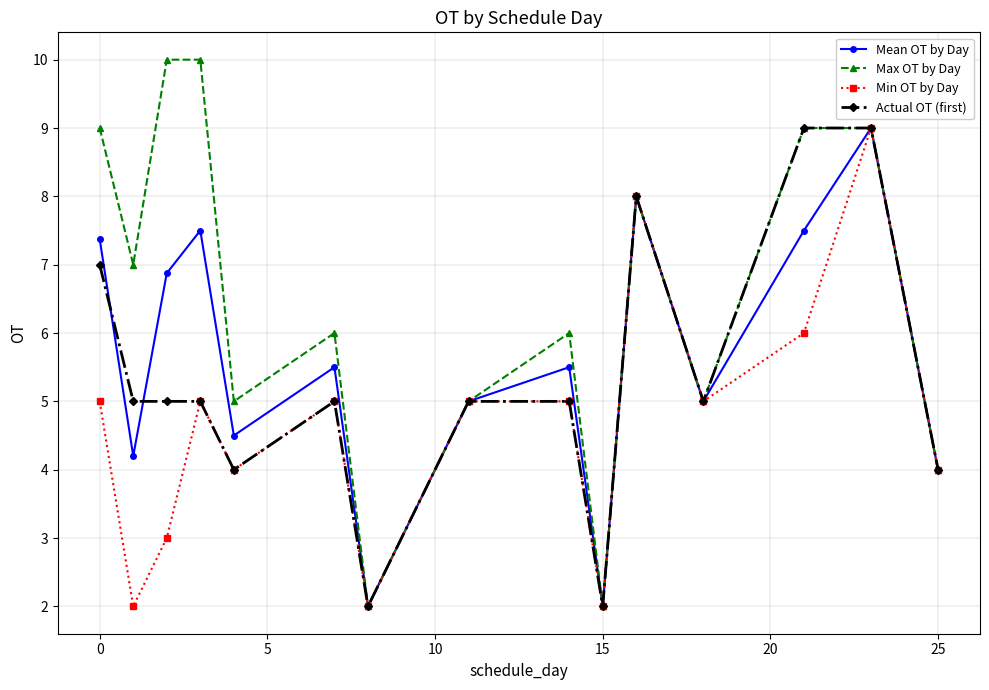

How many series are shown in this chart?

4